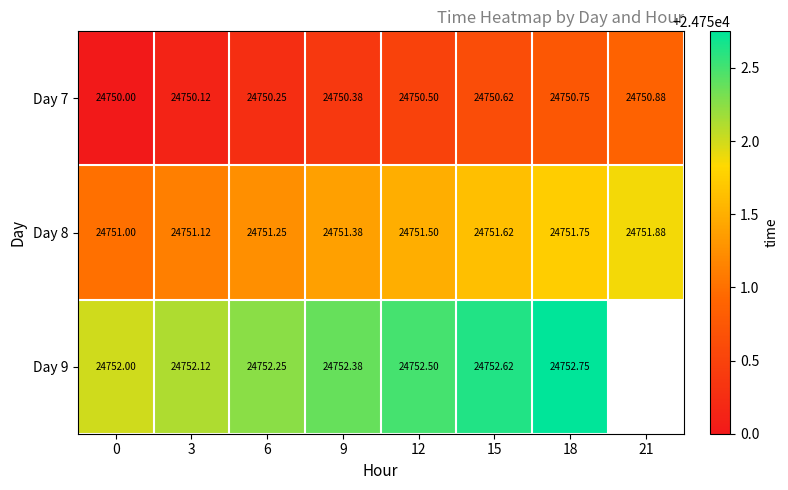

What is the sum of the Day 7 values at 3 and 12?

49500.6